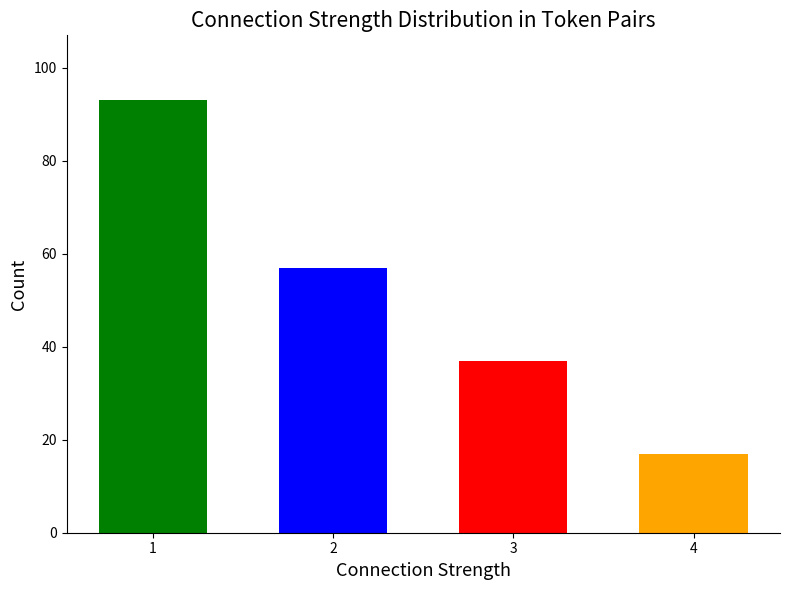

What is the sum of all values?

204